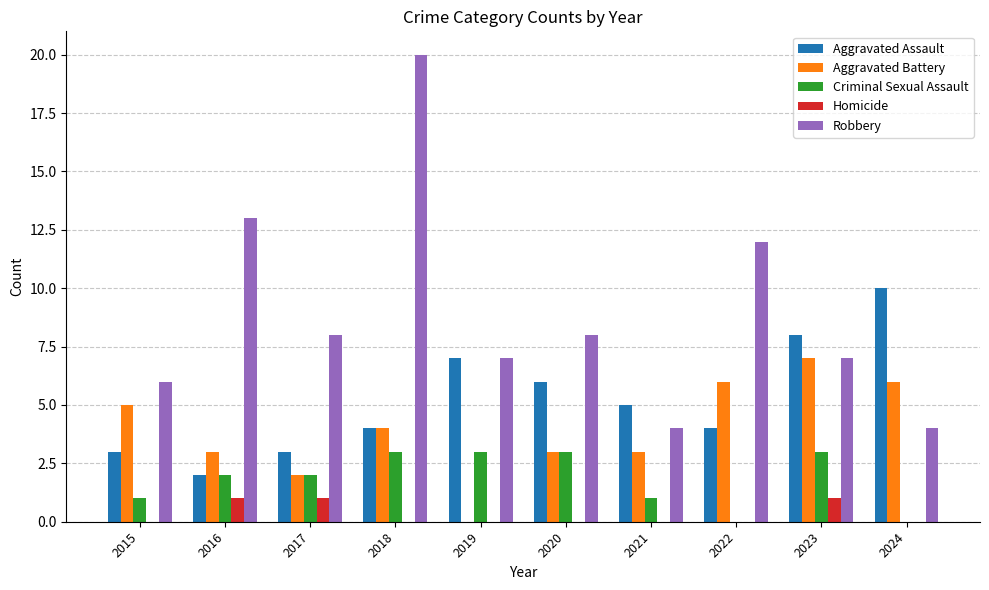

True or false: Aggravated Battery has a value of 10 at 2023.

False